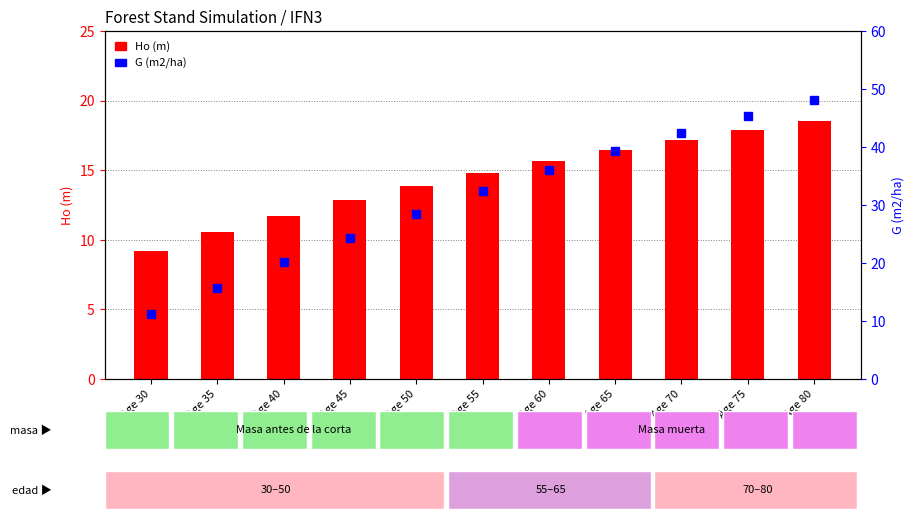

At which category does the chart reach its peak across all series?

Age 80